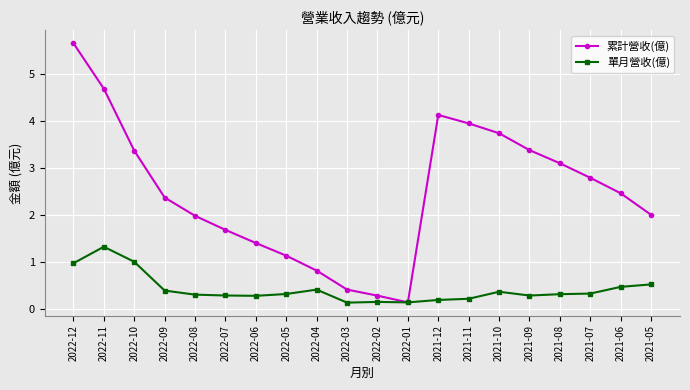

What is the sum of the 單月營收(億) values at 2022-02 and 2021-10?

0.5